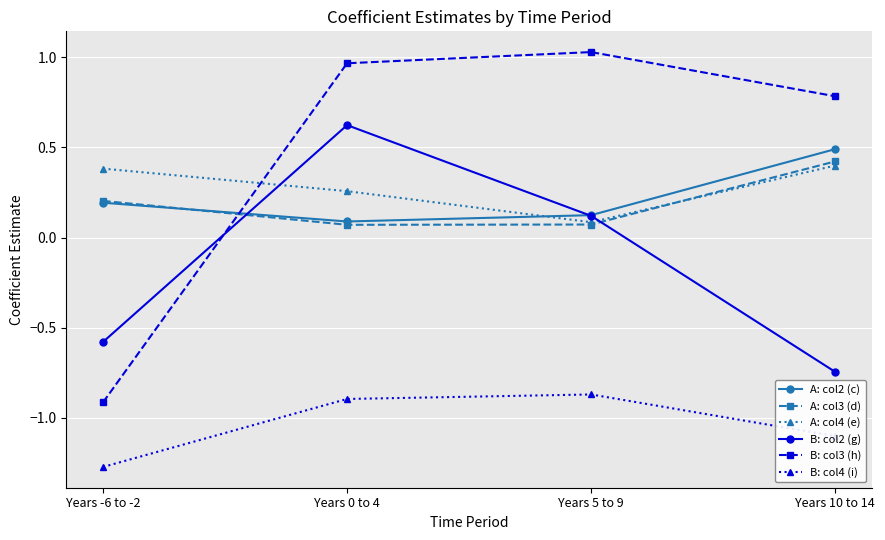

True or false: A: col2 (c) has more than 1 interior local peaks.

False